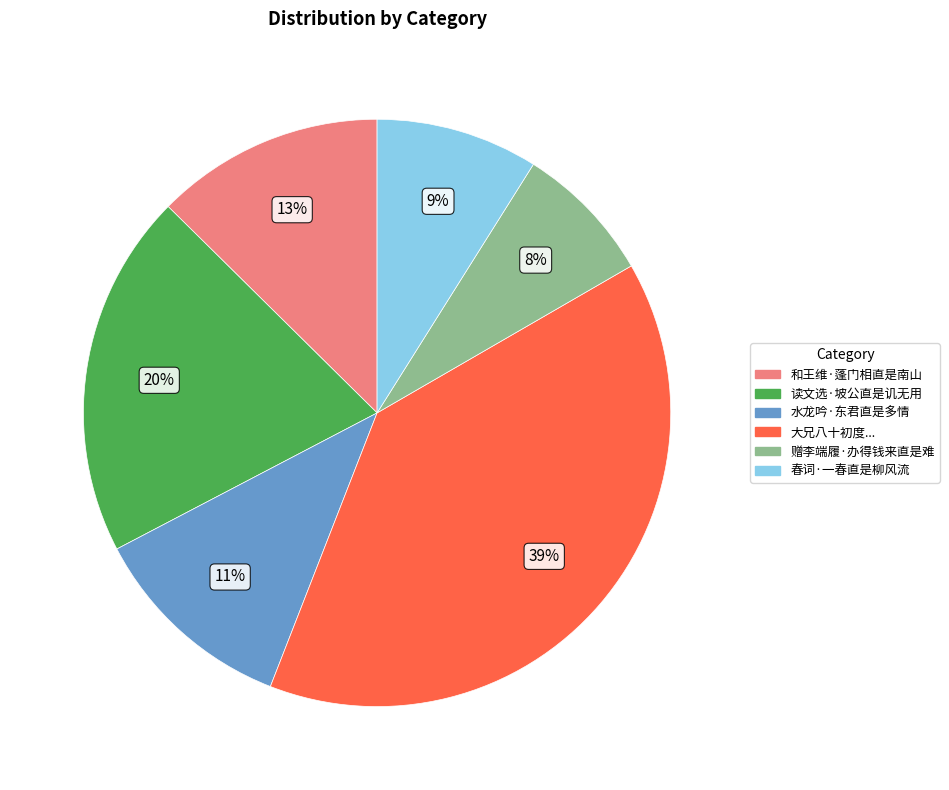

To the nearest percent, what is the average slice percentage?

17%